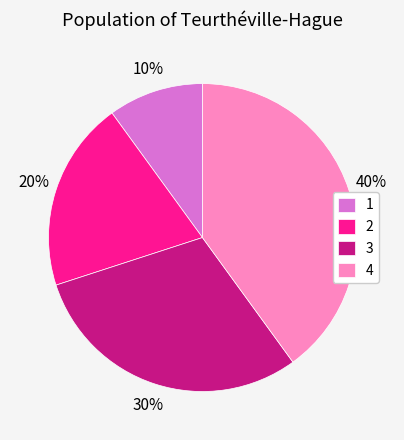

What is the largest slice in the pie chart?

4